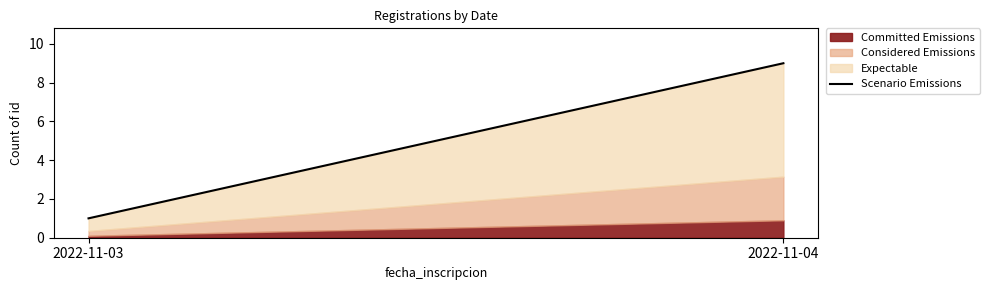

Does the chart have visible grid lines?

No